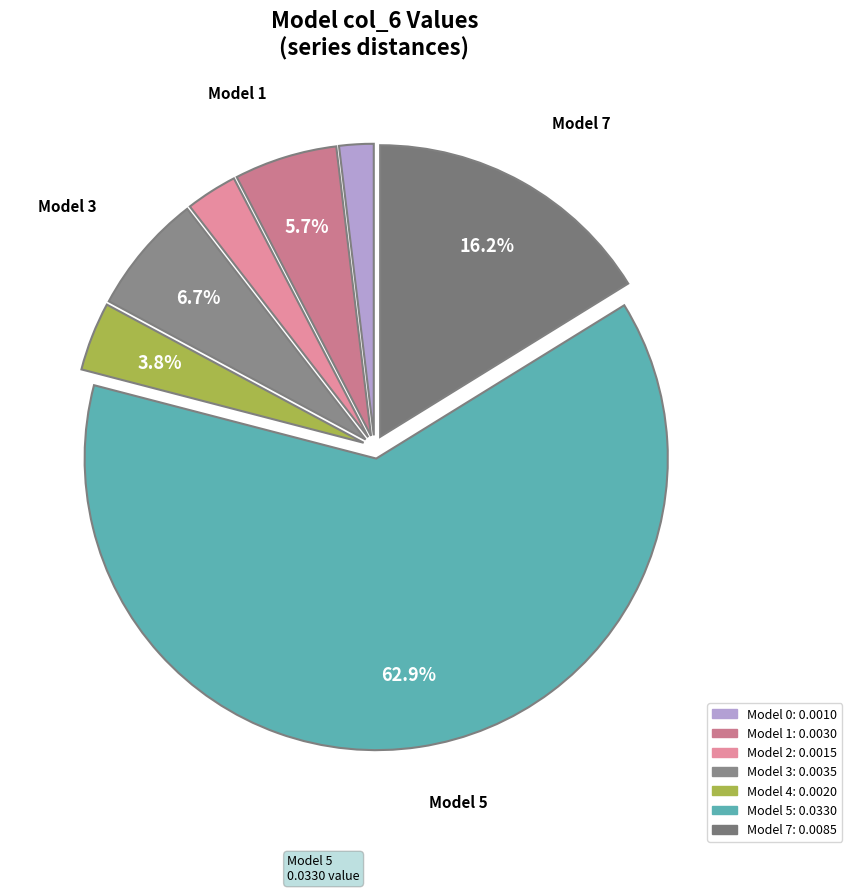

How many segments does this pie chart have?

7